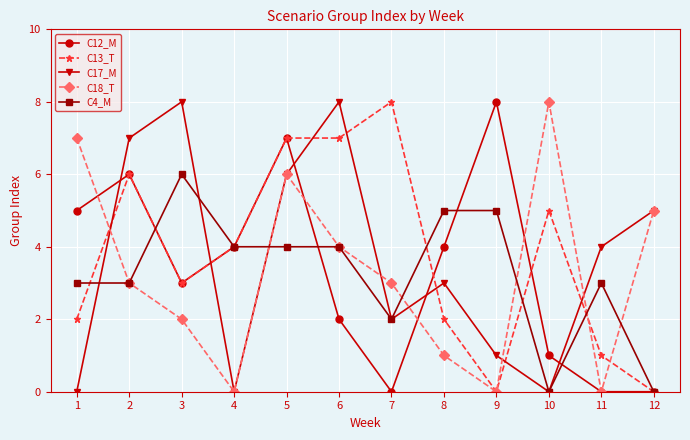

At which category is the sum across all series the highest?

5